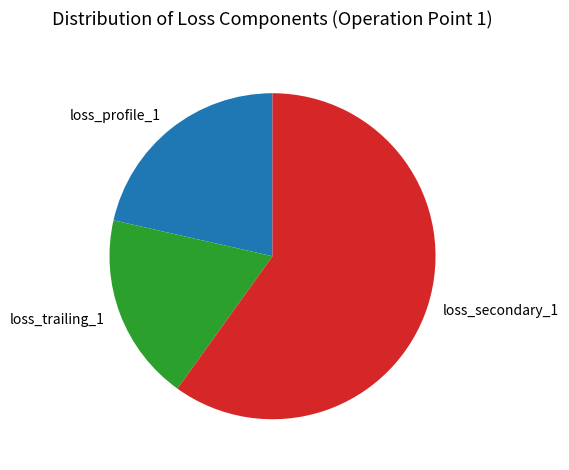

Is the sum of loss_secondary_1 and loss_profile_1 greater than half?

Yes